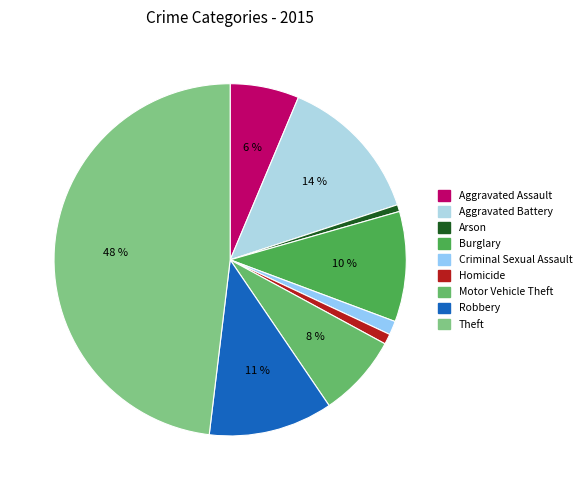

True or false: Arson accounts for 1% of the total.

True